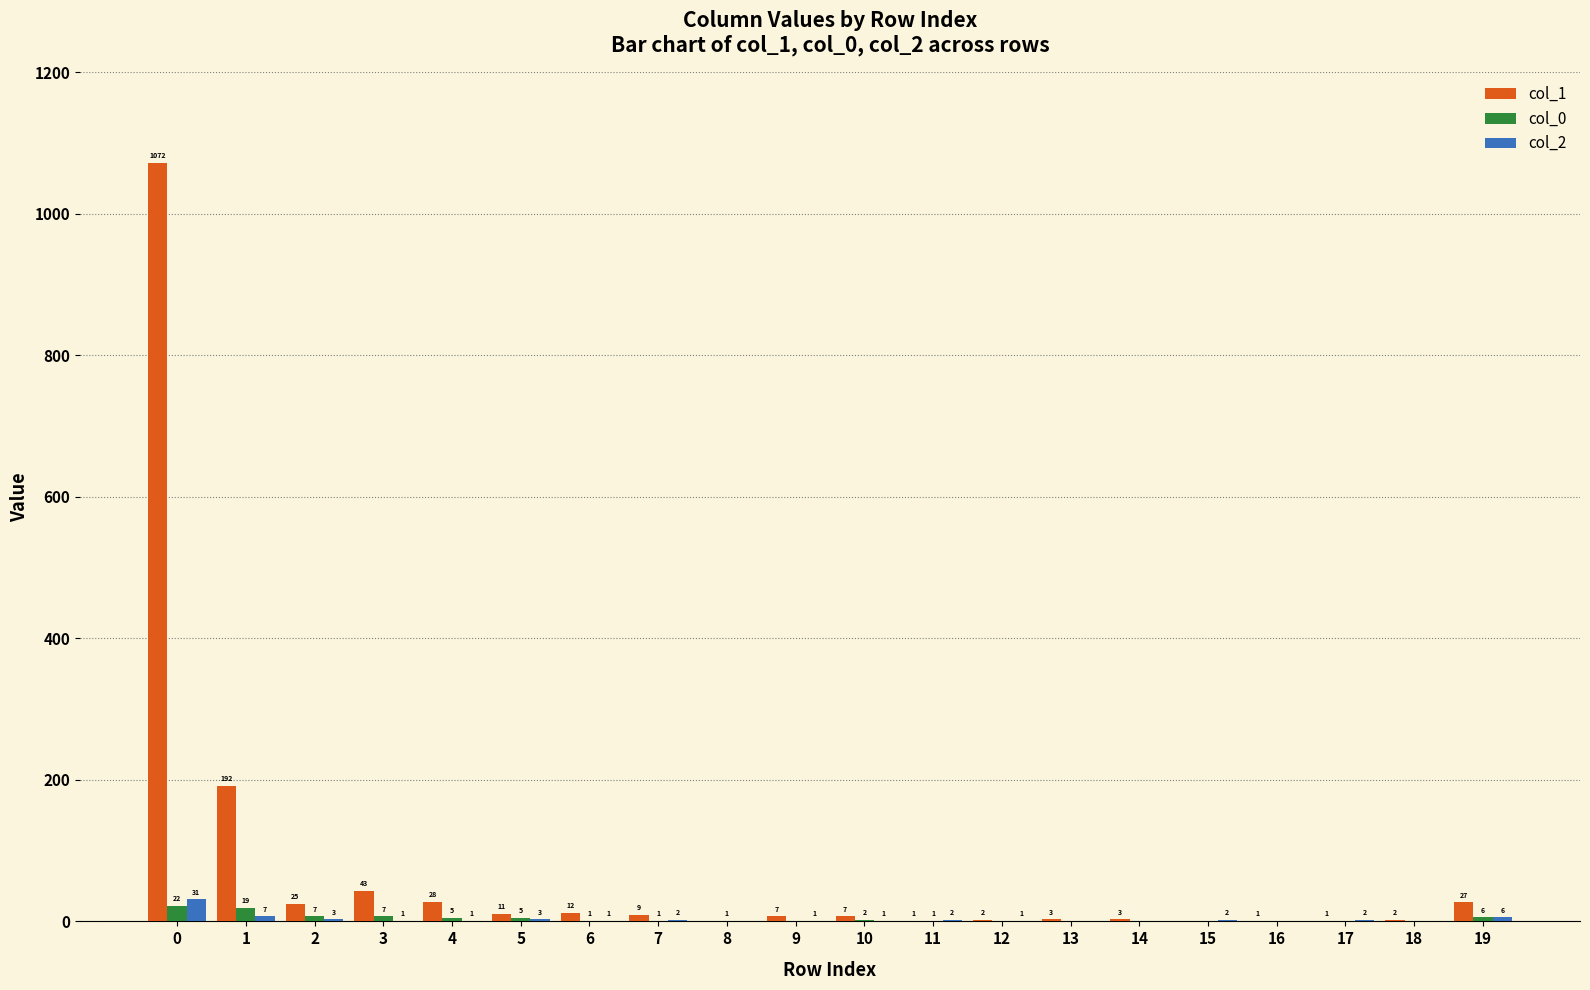

The value of col_0 at 8 is 1. True or false?

True